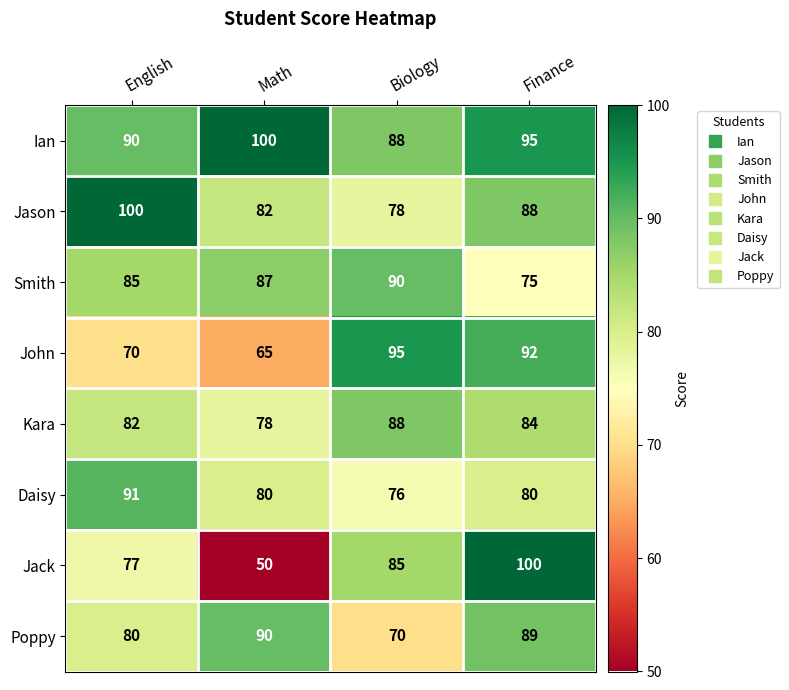

At which label does Ian first exceed 95?

Math